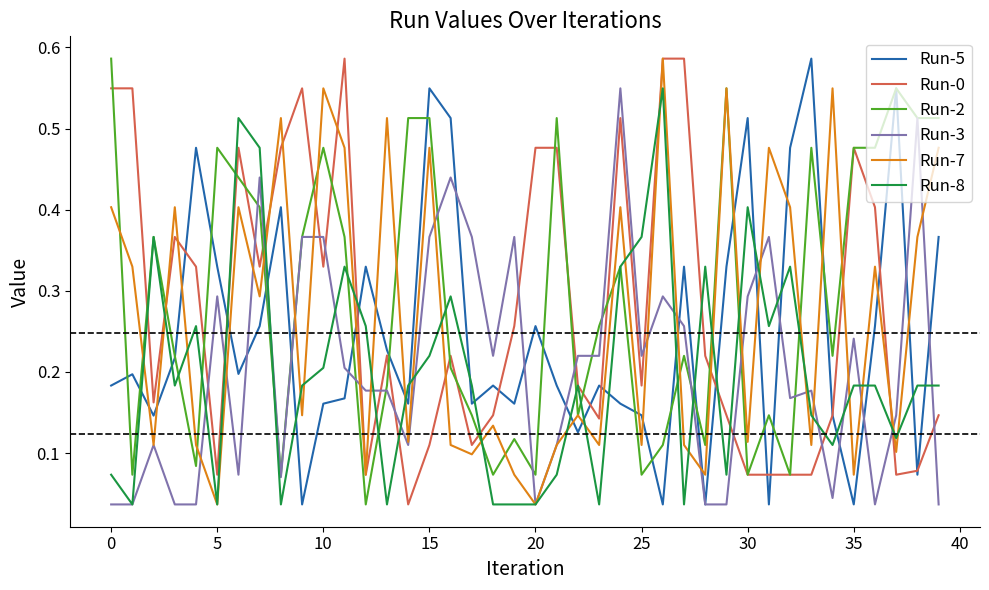

How many times do Run-7 and Run-5 cross each other?

20